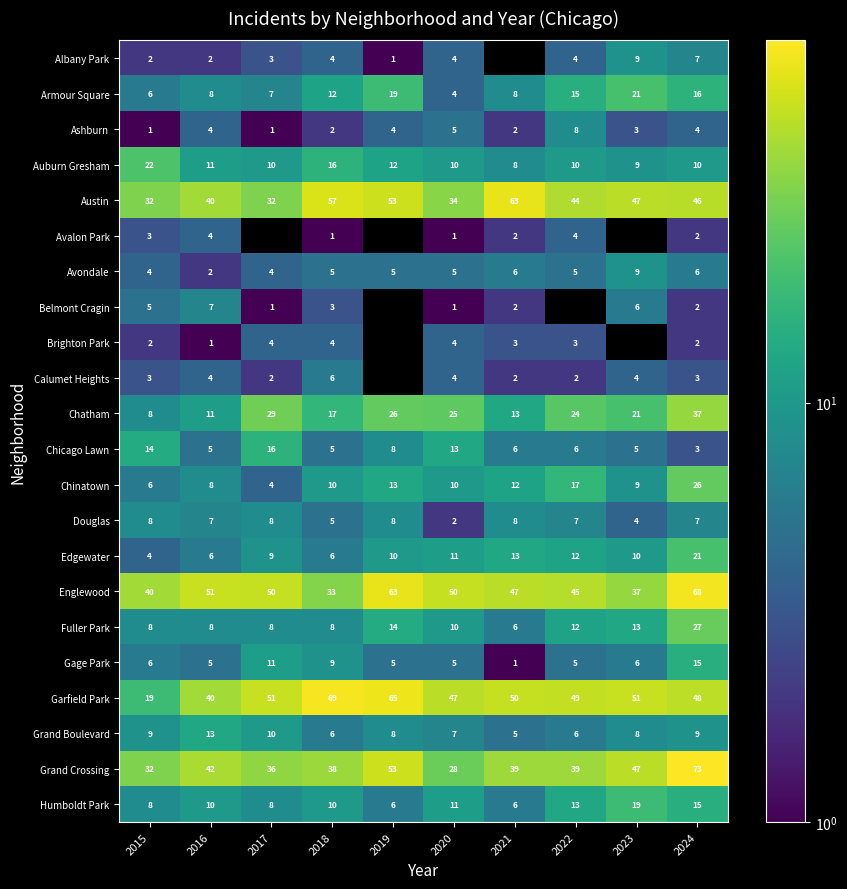

Which category has the highest value across all series?

2024